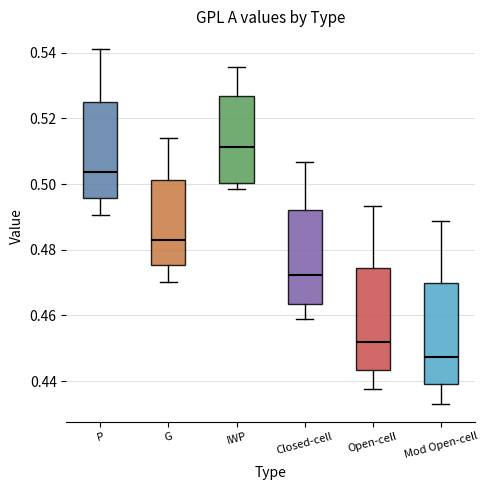

Reading left to right, read every box against the y-axis: the position of its median line, the range the box covers, and the ends of its whiskers. The values are not printed on the chart, so give them approximately, as read against the axis.

P: median 0.504, box 0.496 to 0.526, whiskers 0.490 to 0.542
G: median 0.484, box 0.476 to 0.502, whiskers 0.470 to 0.514
IWP: median 0.512, box 0.500 to 0.526, whiskers 0.498 to 0.536
Closed-cell: median 0.472, box 0.464 to 0.492, whiskers 0.460 to 0.506
Open-cell: median 0.452, box 0.444 to 0.474, whiskers 0.438 to 0.494
Mod Open-cell: median 0.448, box 0.440 to 0.470, whiskers 0.434 to 0.488